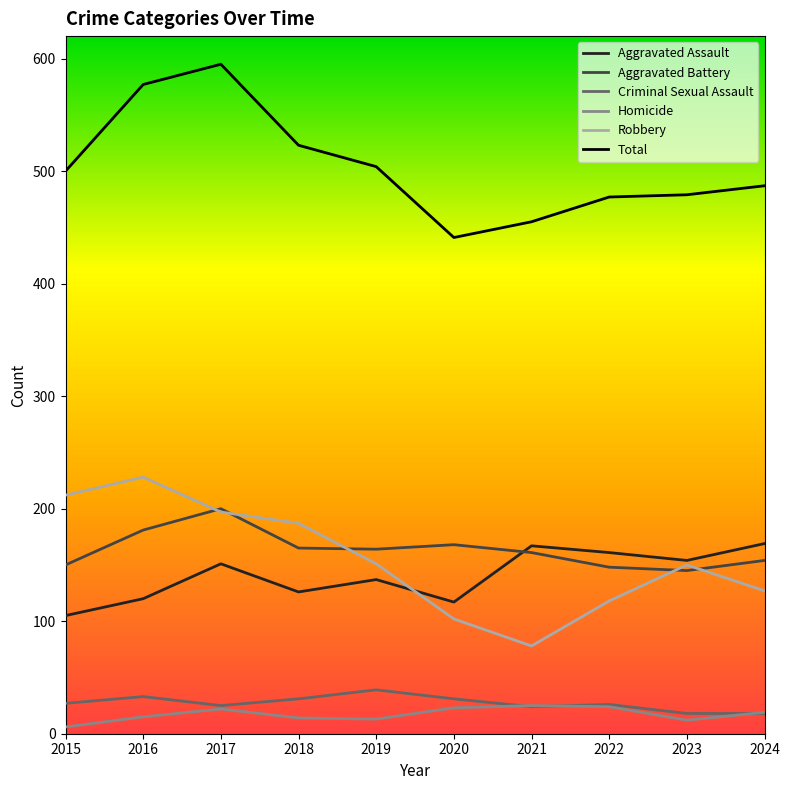

Which series has the largest total across all categories?

Total